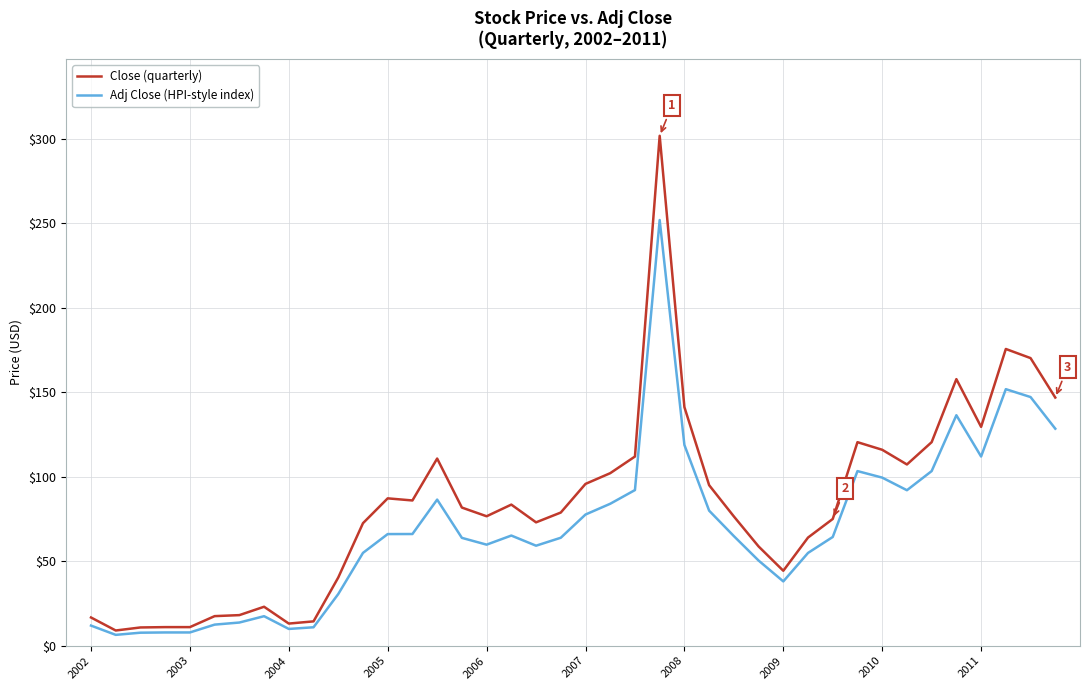

What is the lowest value of the Close (quarterly) series?

9.0